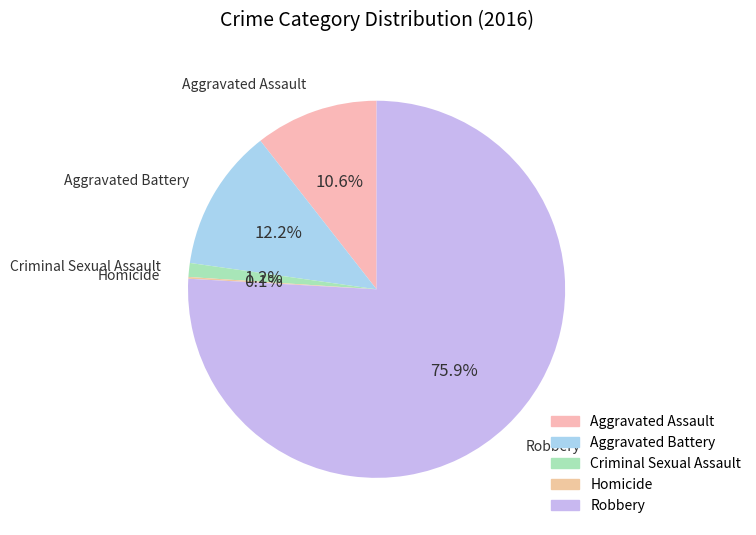

Is there any slice that represents more than half of the pie?

Yes